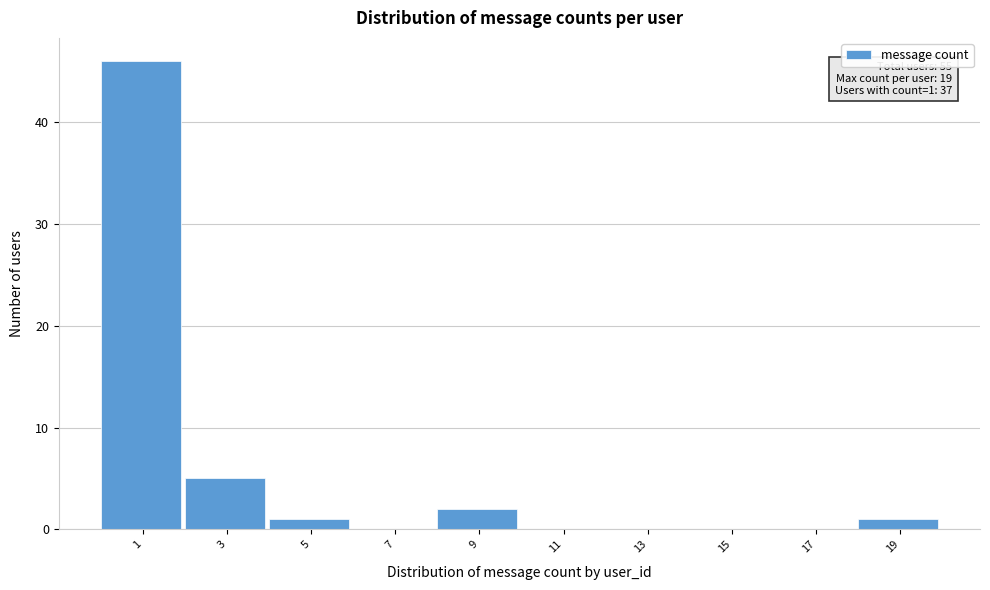

Reading left to right, list all the values displayed in this chart.

1=46	3=5	5=1	7=0	9=2	11=0	13=0	15=0	17=0	19=1